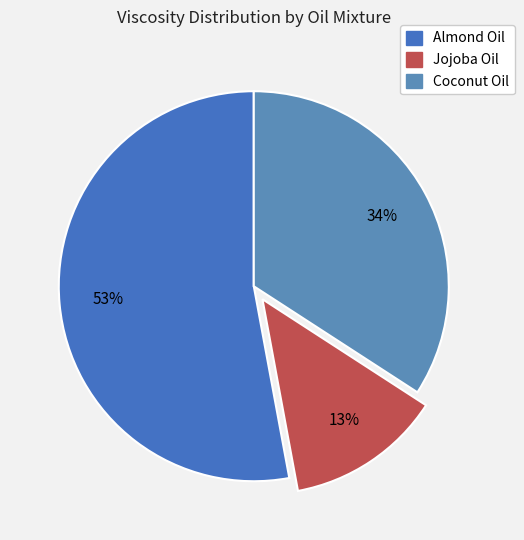

How many segments does this pie chart have?

3